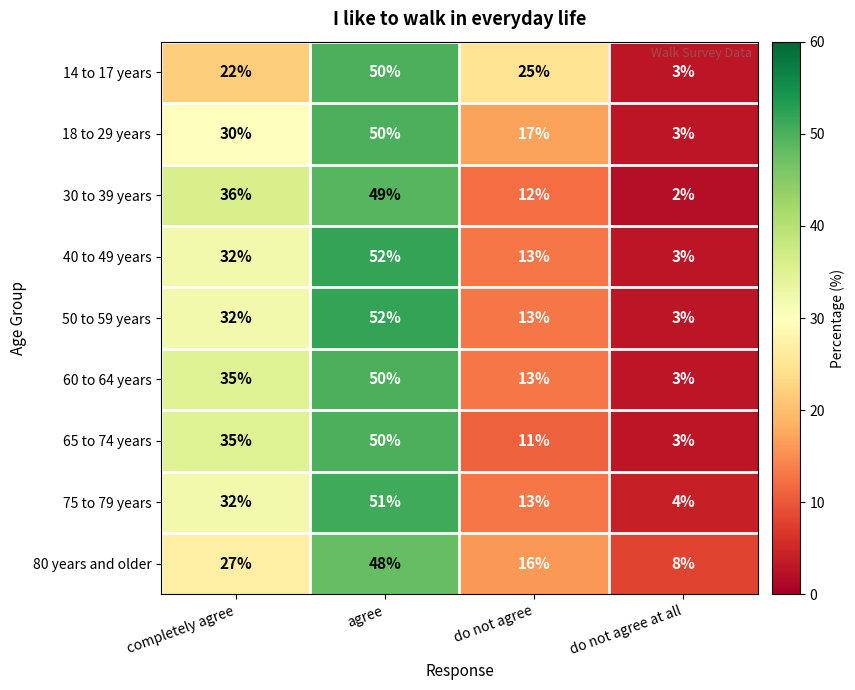

What is the average value of the 50 to 59 years series?

25